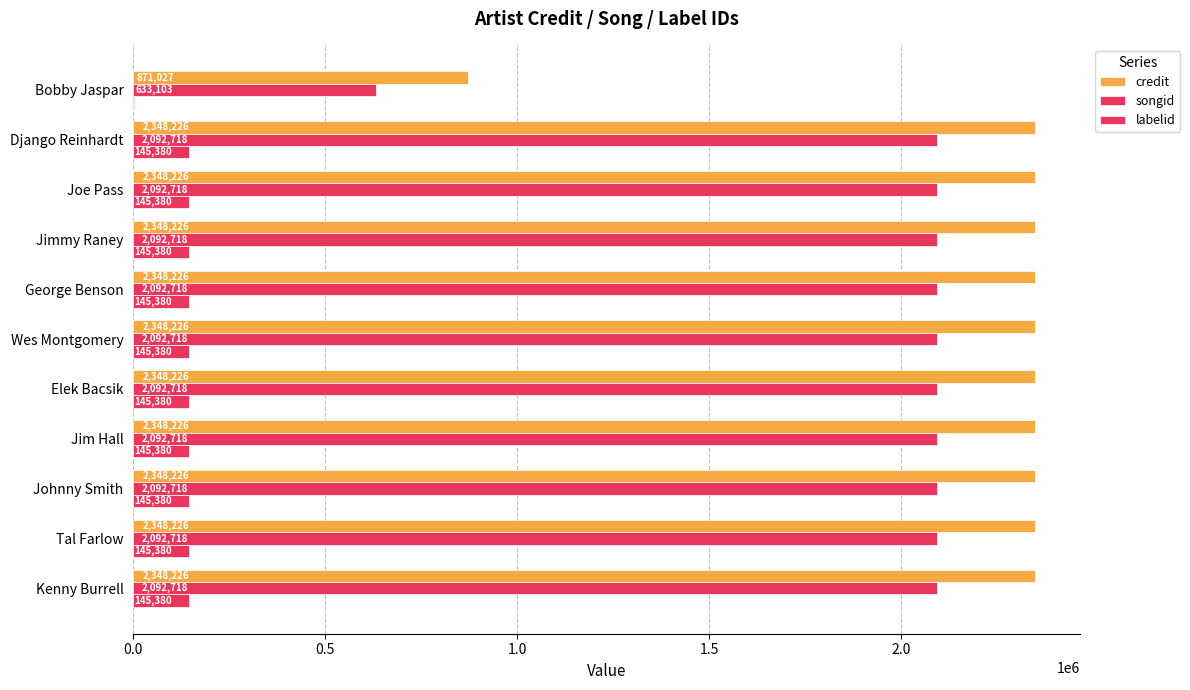

How many categories are shown in the chart?

11